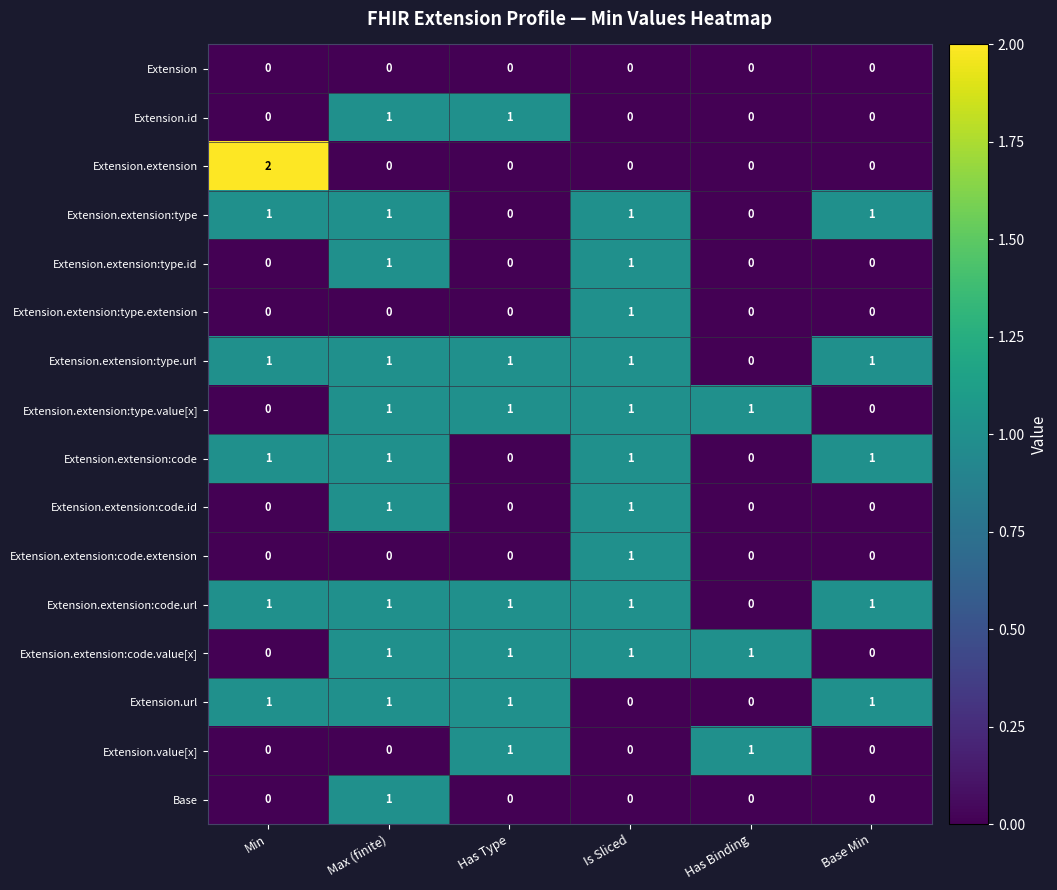

At which category does the chart reach its peak across all series?

Min